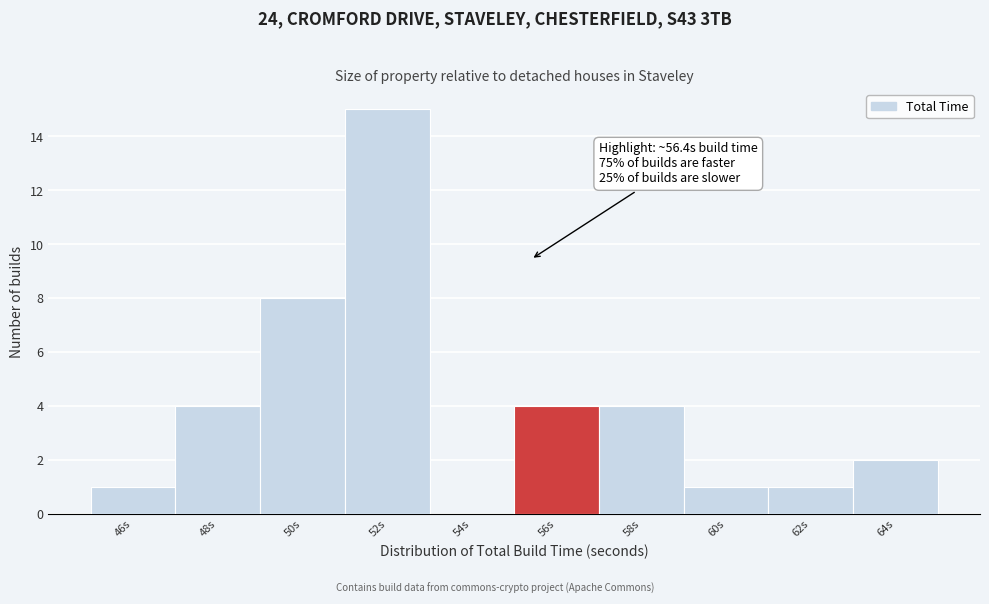

Reading left to right, list all the values displayed in this chart.

46s=1	48s=4	50s=8	52s=15	54s=0	56s=4	58s=4	60s=1	62s=1	64s=2